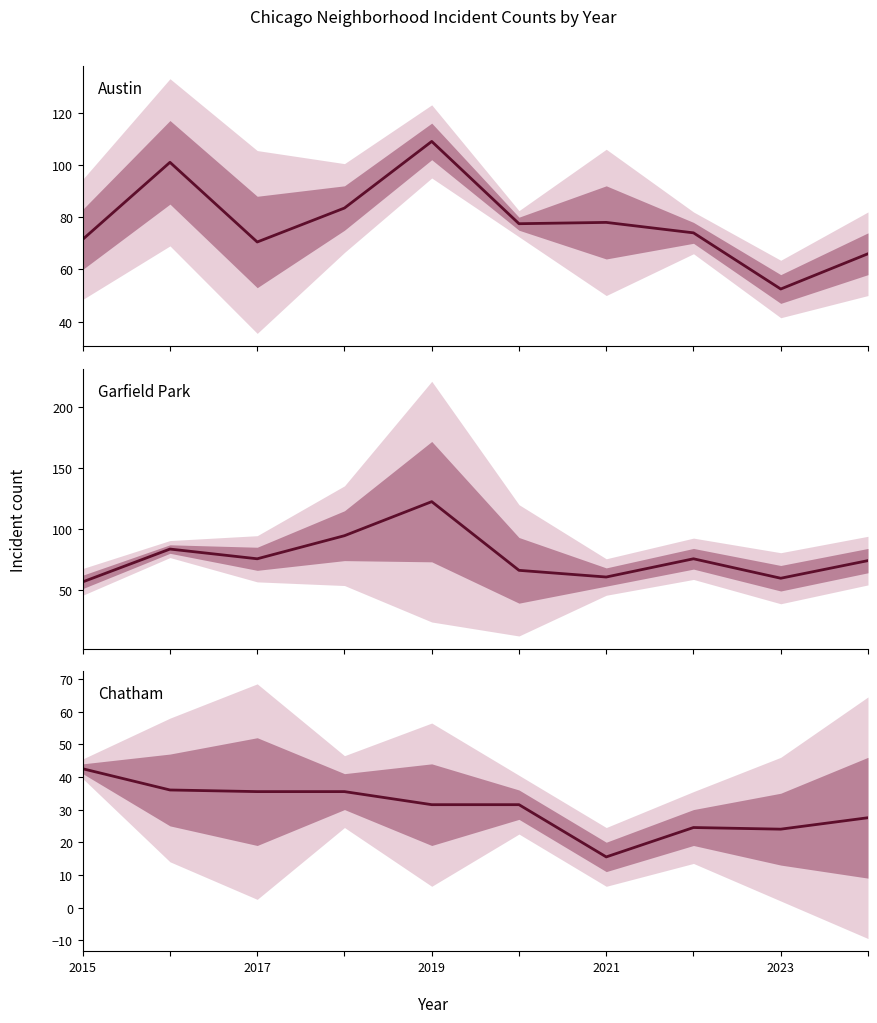

What is the sum of the Austin values at 2019 and 2021?

187.0